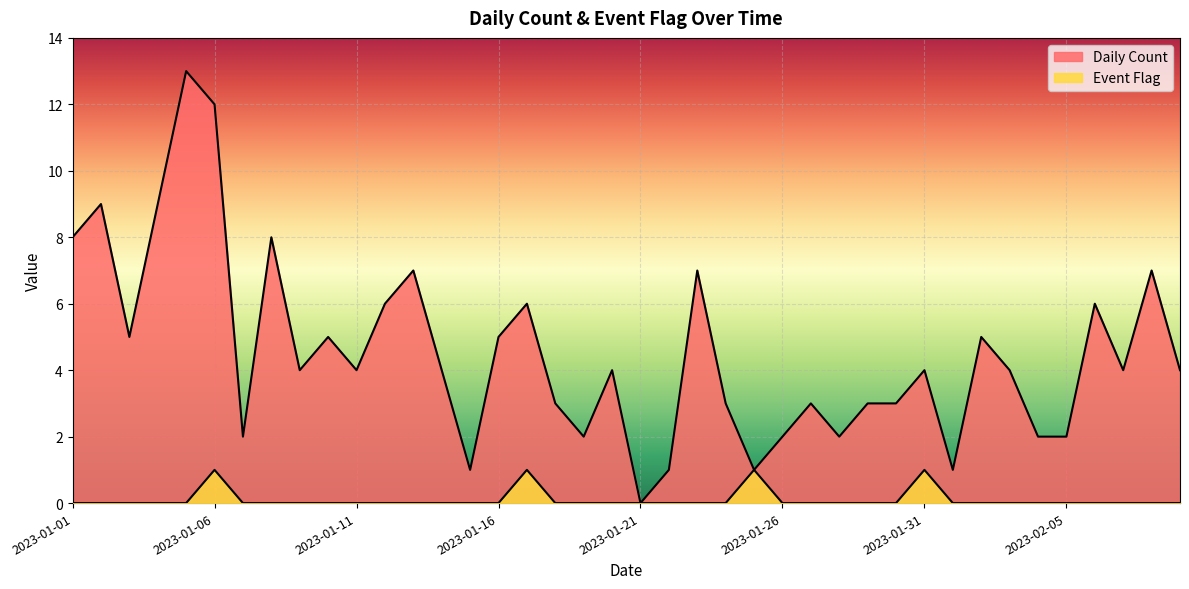

Between 2023-02-03 and 2023-01-07, which is larger?

2023-02-03